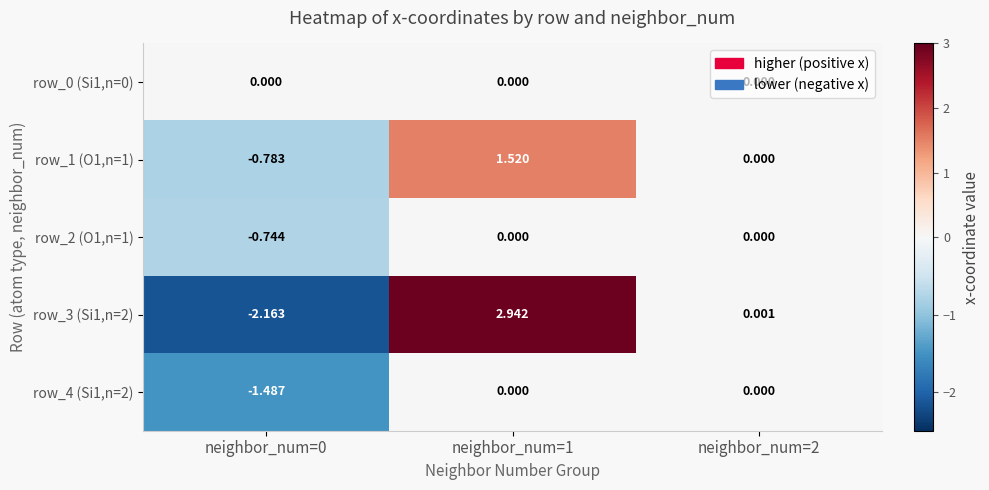

Which category has the highest value across all series?

neighbor_num=1